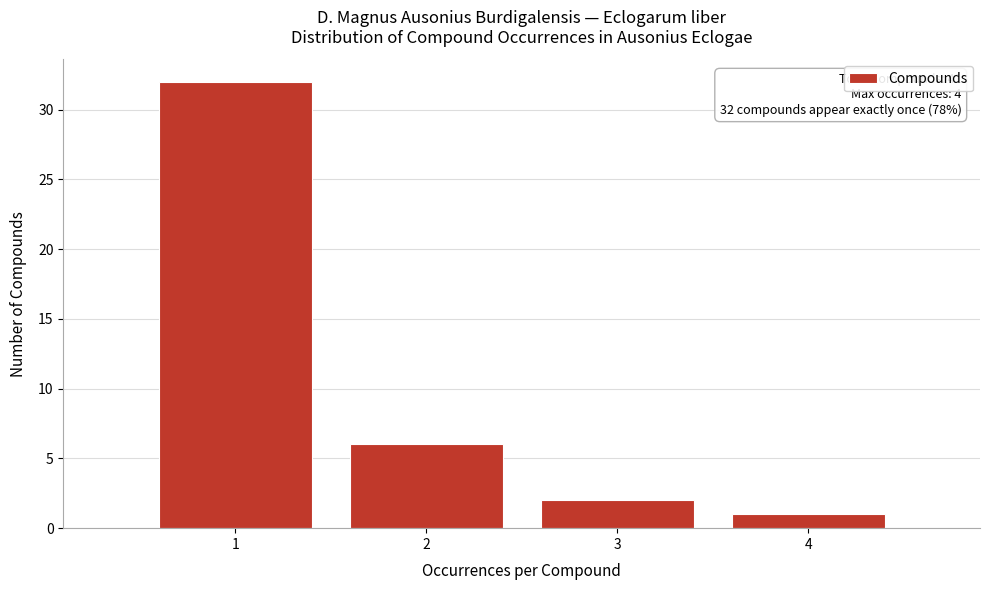

Reading left to right, list all the values displayed in this chart.

32	6	2	1